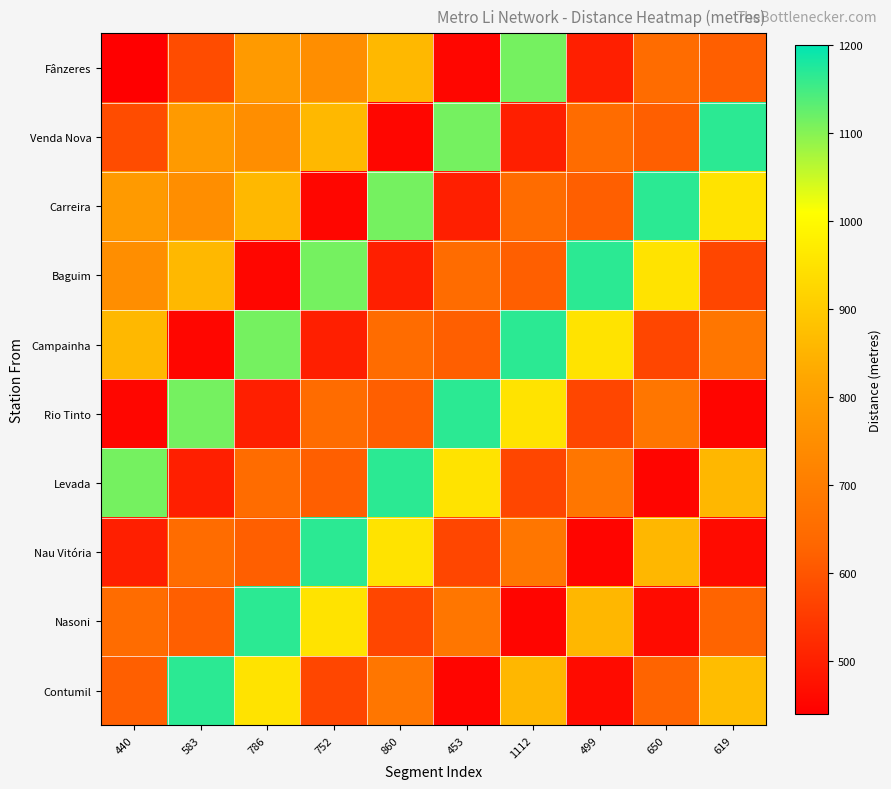

Reading right to left, list all the values displayed in this chart.

Fânzeres: 619=619.2	650=650.0	499=499.0	1112=1111.6	453=452.8	860=860.0	752=751.7	786=786.0	583=583.5	440=440.4
Venda Nova: 619=1166.0	650=619.2	499=650.0	1112=499.0	453=1111.6	860=452.8	752=860.0	786=751.7	583=786.0	440=583.5
Carreira: 619=950.9	650=1166.0	499=619.2	1112=650.0	453=499.0	860=1111.6	752=452.8	786=860.0	583=751.7	440=786.0
Baguim: 619=571.9	650=950.9	499=1166.0	1112=619.2	453=650.0	860=499.0	752=1111.6	786=452.8	583=860.0	440=751.7
Campainha: 619=680.4	650=571.9	499=950.9	1112=1166.0	453=619.2	860=650.0	752=499.0	786=1111.6	583=452.8	440=860.0
Rio Tinto: 619=451.8	650=680.4	499=571.9	1112=950.9	453=1166.0	860=619.2	752=650.0	786=499.0	583=1111.6	440=452.8
Levada: 619=857.4	650=451.8	499=680.4	1112=571.9	453=950.9	860=1166.0	752=619.2	786=650.0	583=499.0	440=1111.6
Nau Vitória: 619=461.0	650=857.4	499=451.8	1112=680.4	453=571.9	860=950.9	752=1166.0	786=619.2	583=650.0	440=499.0
Nasoni: 619=627.5	650=461.0	499=857.4	1112=451.8	453=680.4	860=571.9	752=950.9	786=1166.0	583=619.2	440=650.0
Contumil: 619=871.9	650=627.5	499=461.0	1112=857.4	453=451.8	860=680.4	752=571.9	786=950.9	583=1166.0	440=619.2